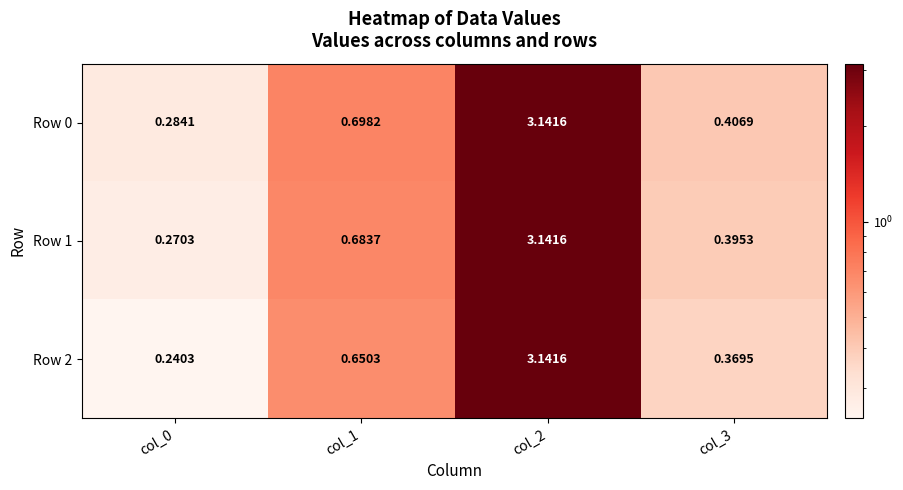

Which series has the largest total across all categories?

Row 0